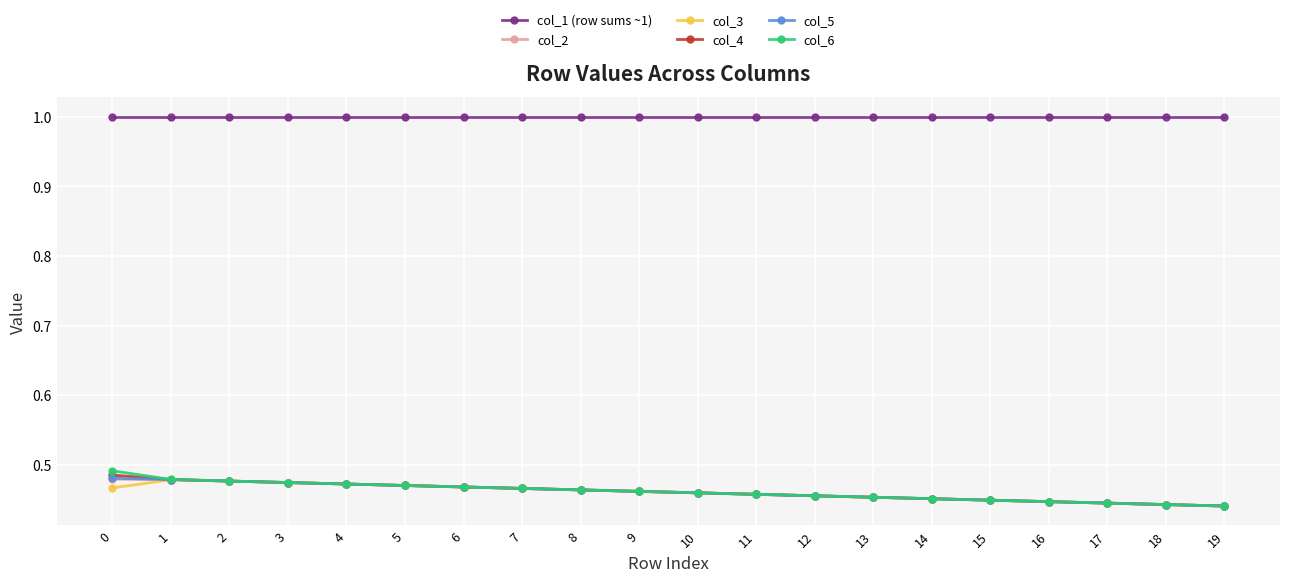

True or false: col_1 (row sums ~1) and col_4 intersect in this chart.

False